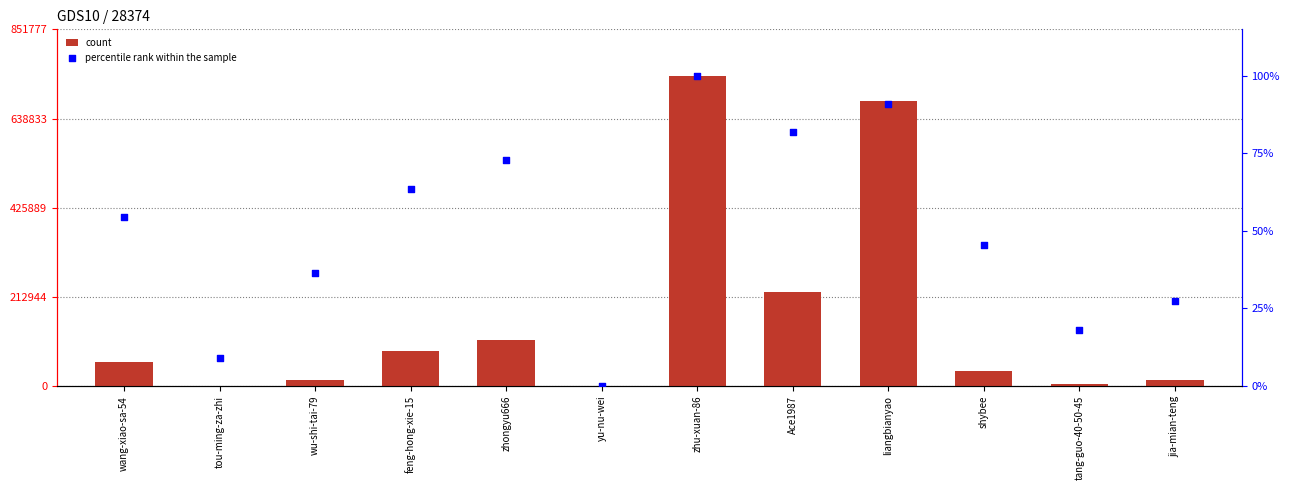

Which series reaches the minimum Y coordinate?

percentile rank within the sample